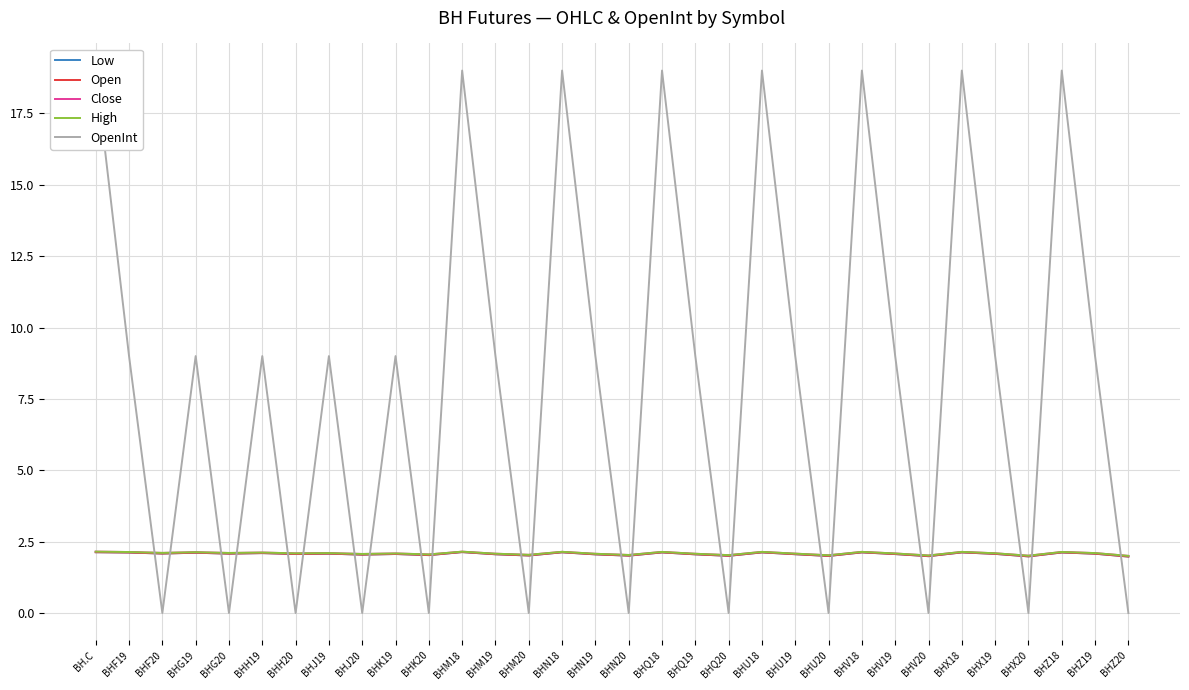

Reading left to right, extract all data points from this chart.

Low: BH.C=2.1	BHF19=2.1	BHF20=2.1	BHG19=2.1	BHG20=2.1	BHH19=2.1	BHH20=2.1	BHJ19=2.1	BHJ20=2.0	BHK19=2.1	BHK20=2.0	BHM18=2.1	BHM19=2.1	BHM20=2.0	BHN18=2.1	BHN19=2.1	BHN20=2.0	BHQ18=2.1	BHQ19=2.1	BHQ20=2.0	BHU18=2.1	BHU19=2.1	BHU20=2.0	BHV18=2.1	BHV19=2.1	BHV20=2.0	BHX18=2.1	BHX19=2.1	BHX20=2.0	BHZ18=2.1	BHZ19=2.1	BHZ20=2.0
Open: BH.C=2.1	BHF19=2.1	BHF20=2.1	BHG19=2.1	BHG20=2.1	BHH19=2.1	BHH20=2.1	BHJ19=2.1	BHJ20=2.0	BHK19=2.1	BHK20=2.0	BHM18=2.1	BHM19=2.1	BHM20=2.0	BHN18=2.1	BHN19=2.1	BHN20=2.0	BHQ18=2.1	BHQ19=2.1	BHQ20=2.0	BHU18=2.1	BHU19=2.1	BHU20=2.0	BHV18=2.1	BHV19=2.1	BHV20=2.0	BHX18=2.1	BHX19=2.1	BHX20=2.0	BHZ18=2.1	BHZ19=2.1	BHZ20=2.0
Close: BH.C=2.1	BHF19=2.1	BHF20=2.1	BHG19=2.1	BHG20=2.1	BHH19=2.1	BHH20=2.1	BHJ19=2.1	BHJ20=2.1	BHK19=2.1	BHK20=2.1	BHM18=2.1	BHM19=2.1	BHM20=2.0	BHN18=2.1	BHN19=2.1	BHN20=2.0	BHQ18=2.1	BHQ19=2.1	BHQ20=2.0	BHU18=2.1	BHU19=2.1	BHU20=2.0	BHV18=2.1	BHV19=2.1	BHV20=2.0	BHX18=2.1	BHX19=2.1	BHX20=2.0	BHZ18=2.1	BHZ19=2.1	BHZ20=2.0
High: BH.C=2.1	BHF19=2.1	BHF20=2.1	BHG19=2.1	BHG20=2.1	BHH19=2.1	BHH20=2.1	BHJ19=2.1	BHJ20=2.1	BHK19=2.1	BHK20=2.1	BHM18=2.1	BHM19=2.1	BHM20=2.0	BHN18=2.1	BHN19=2.1	BHN20=2.0	BHQ18=2.1	BHQ19=2.1	BHQ20=2.0	BHU18=2.1	BHU19=2.1	BHU20=2.0	BHV18=2.1	BHV19=2.1	BHV20=2.0	BHX18=2.1	BHX19=2.1	BHX20=2.0	BHZ18=2.1	BHZ19=2.1	BHZ20=2.0
OpenInt: BH.C=19.0	BHF19=9.0	BHF20=0.0	BHG19=9.0	BHG20=0.0	BHH19=9.0	BHH20=0.0	BHJ19=9.0	BHJ20=0.0	BHK19=9.0	BHK20=0.0	BHM18=19.0	BHM19=9.0	BHM20=0.0	BHN18=19.0	BHN19=9.0	BHN20=0.0	BHQ18=19.0	BHQ19=9.0	BHQ20=0.0	BHU18=19.0	BHU19=9.0	BHU20=0.0	BHV18=19.0	BHV19=9.0	BHV20=0.0	BHX18=19.0	BHX19=9.0	BHX20=0.0	BHZ18=19.0	BHZ19=9.0	BHZ20=0.0